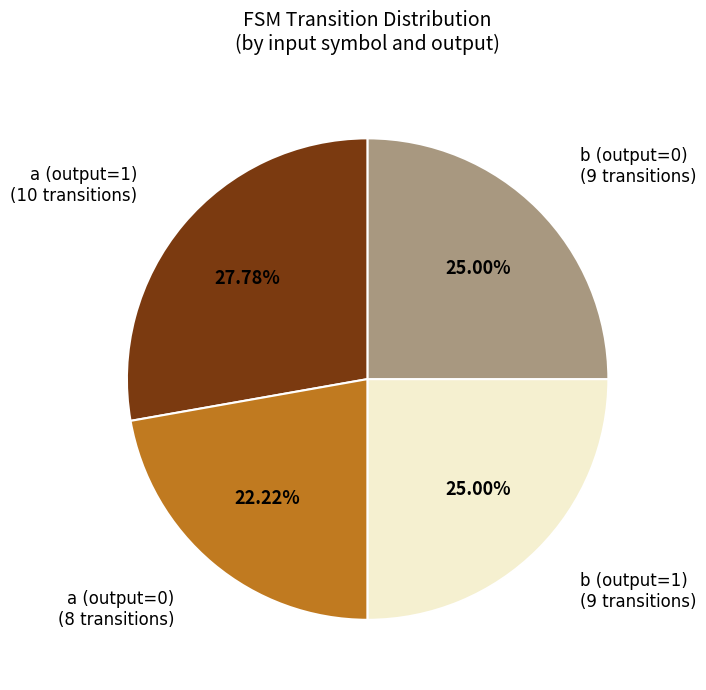

To the nearest percent, what is the difference between the largest and smallest slice percentages?

6%